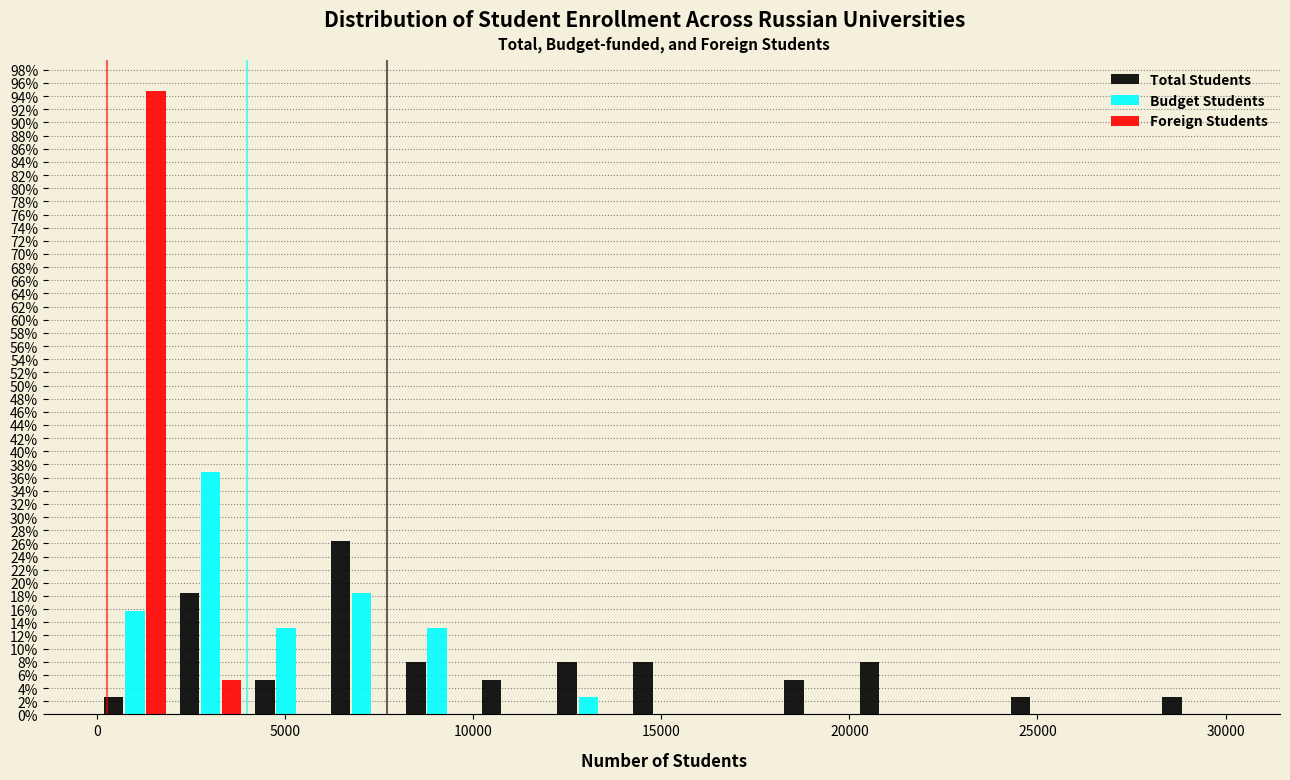

What is the height of the Budget Students bar covering 12000 to 14000 on the x-axis? Neither the bar edges nor the heights are printed on the chart, so give them approximately, as read against the axes.

2.6